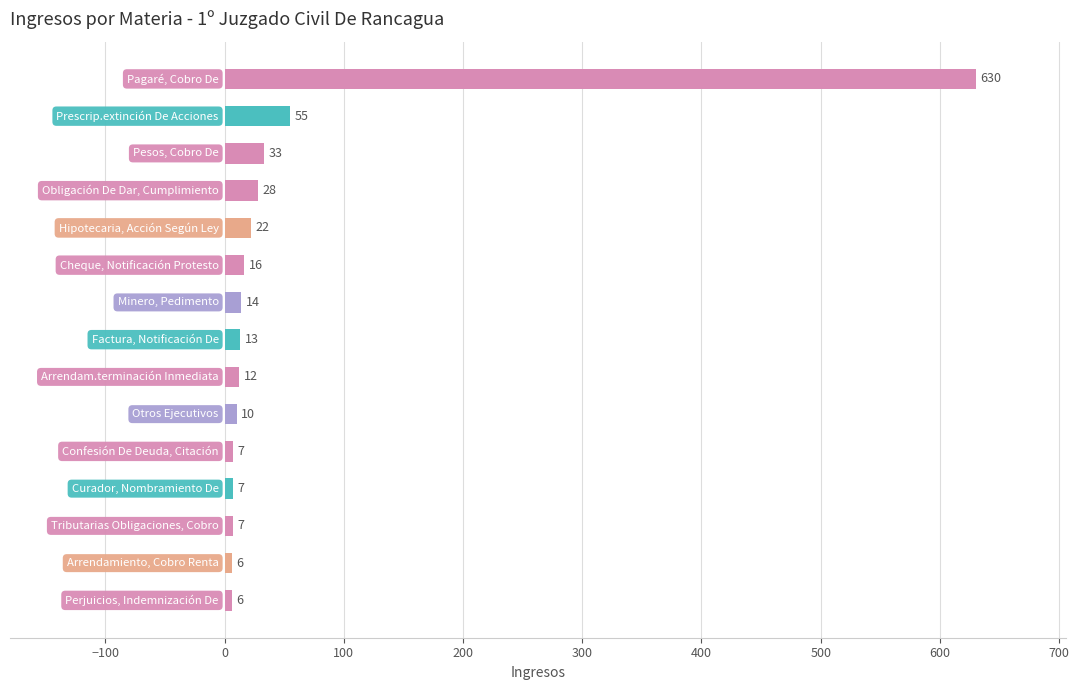

What is the difference between the maximum and minimum values?

624